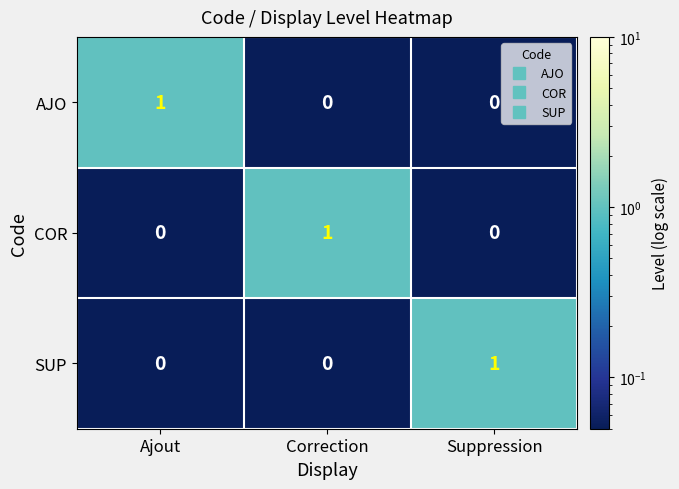

Reading right to left, list all the values displayed in this chart.

AJO: 0	0	1
COR: 0	1	0
SUP: 1	0	0